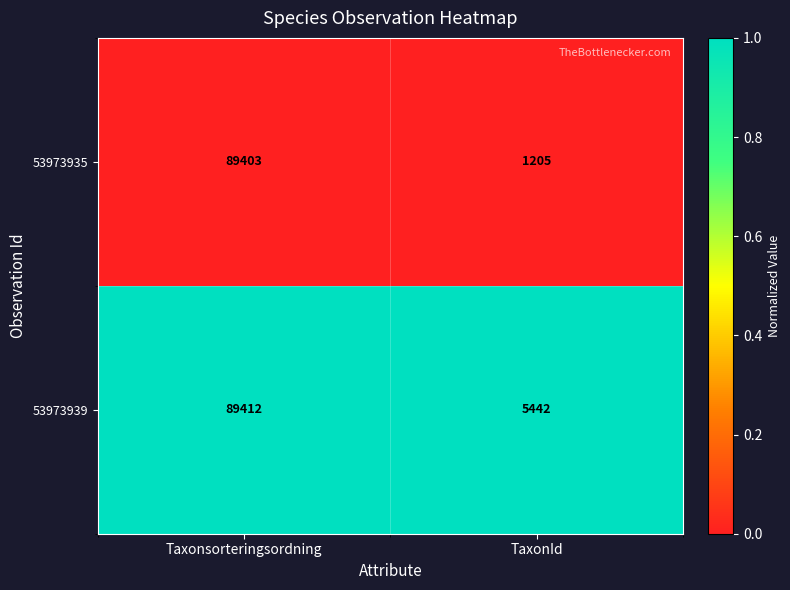

At which category is the sum across all series the highest?

Taxonsorteringsordning